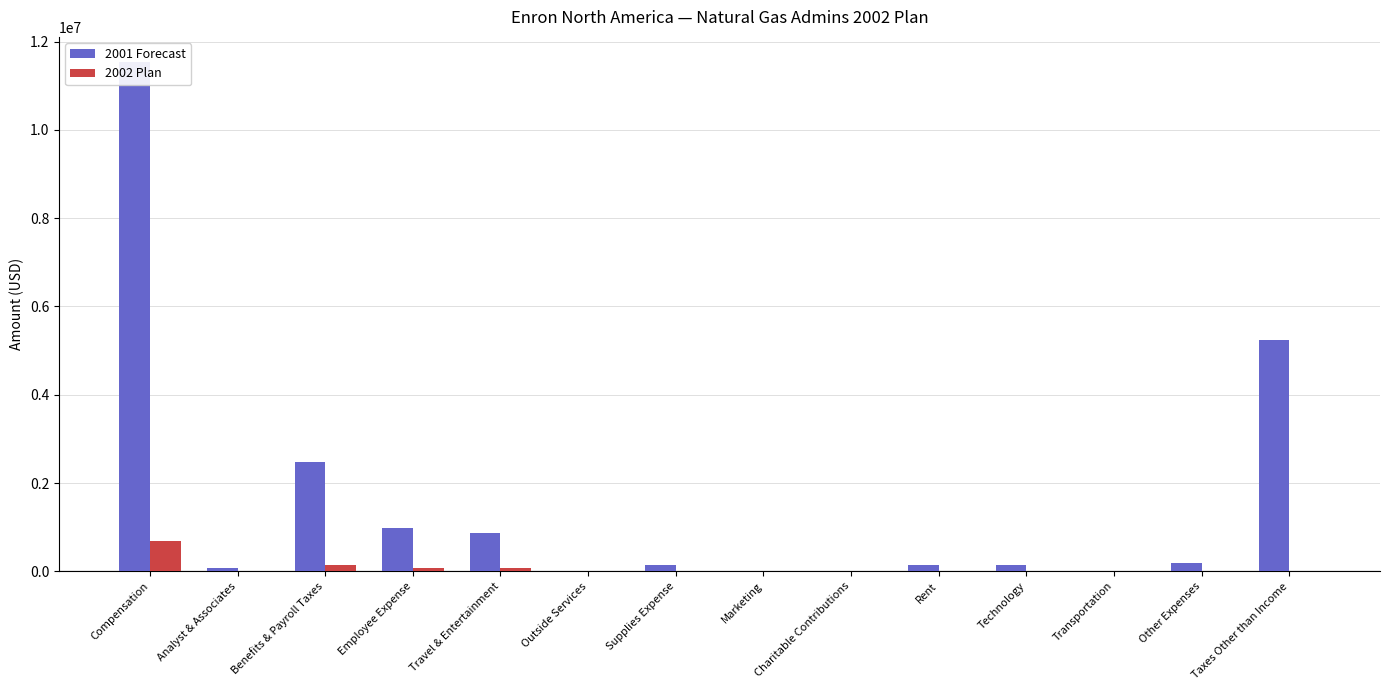

The 2001 Forecast series shows 5242795.6 at Taxes Other than Income. True or false?

True